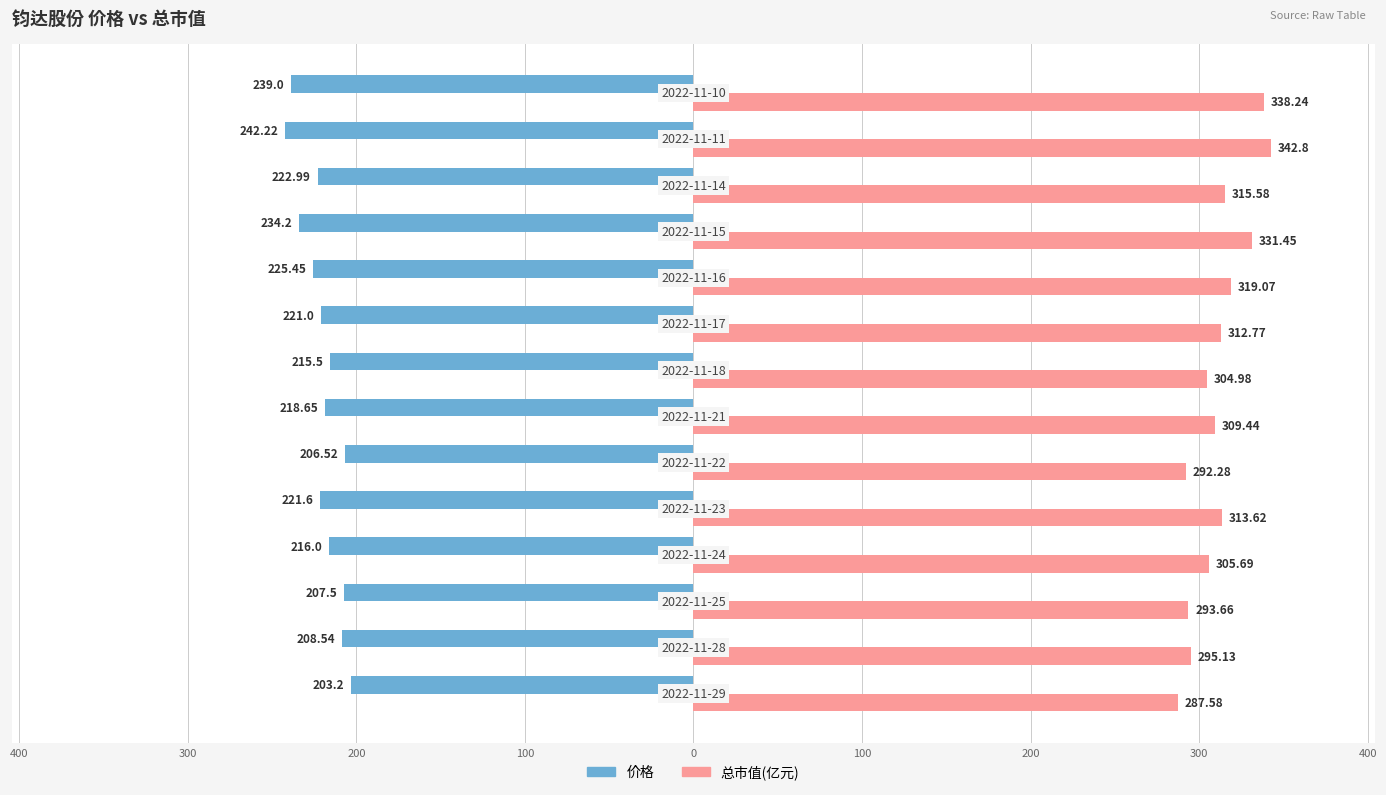

What are all the series names shown in the legend?

价格, 总市值(亿元)